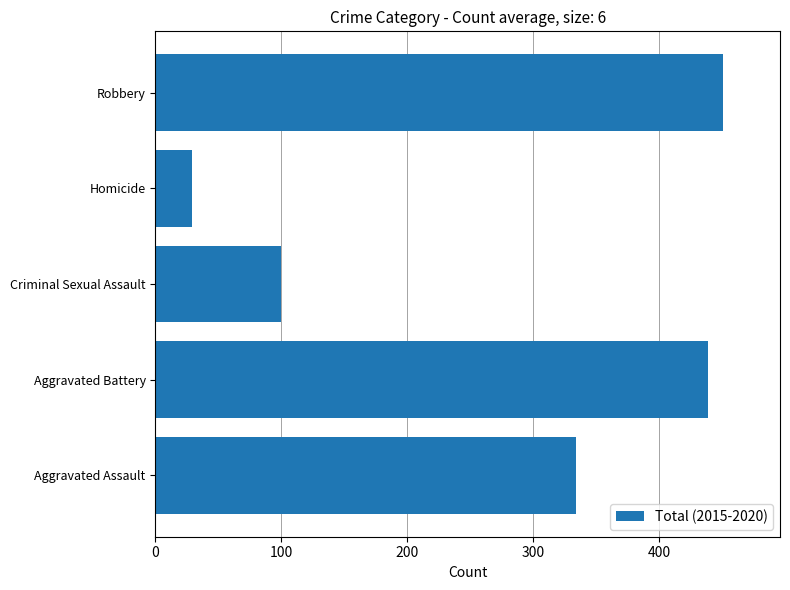

What is the change in value from Criminal Sexual Assault to Robbery?

+351